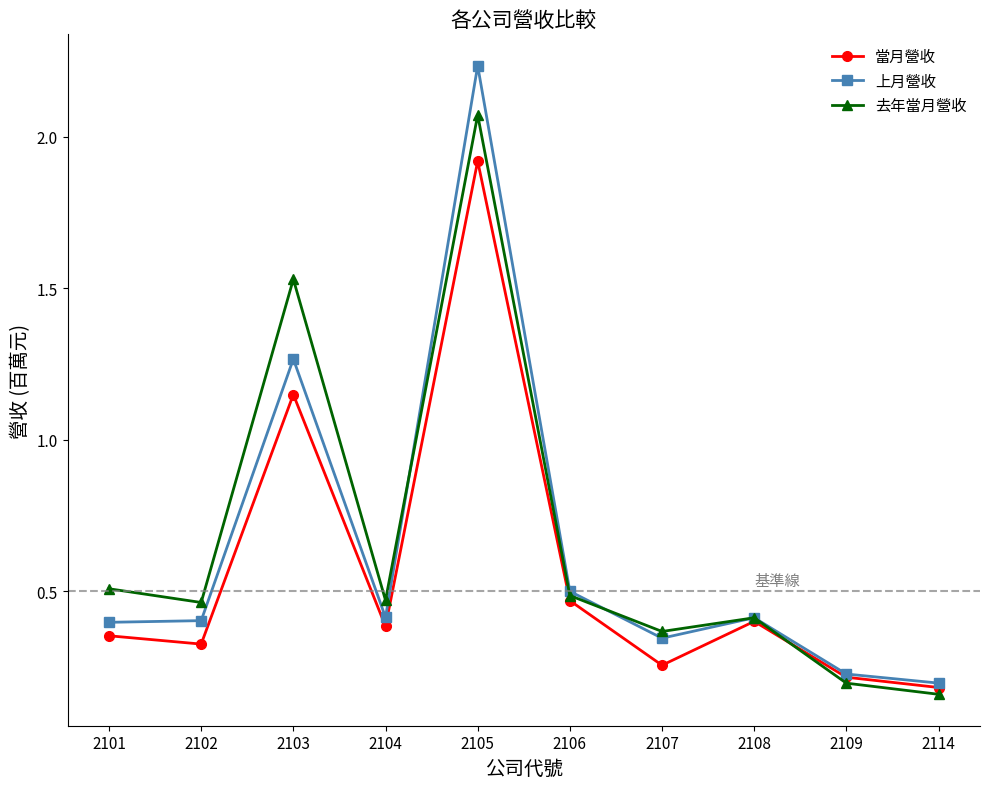

Rank the series at 2101 from highest to lowest value.

去年當月營收, 上月營收, 當月營收